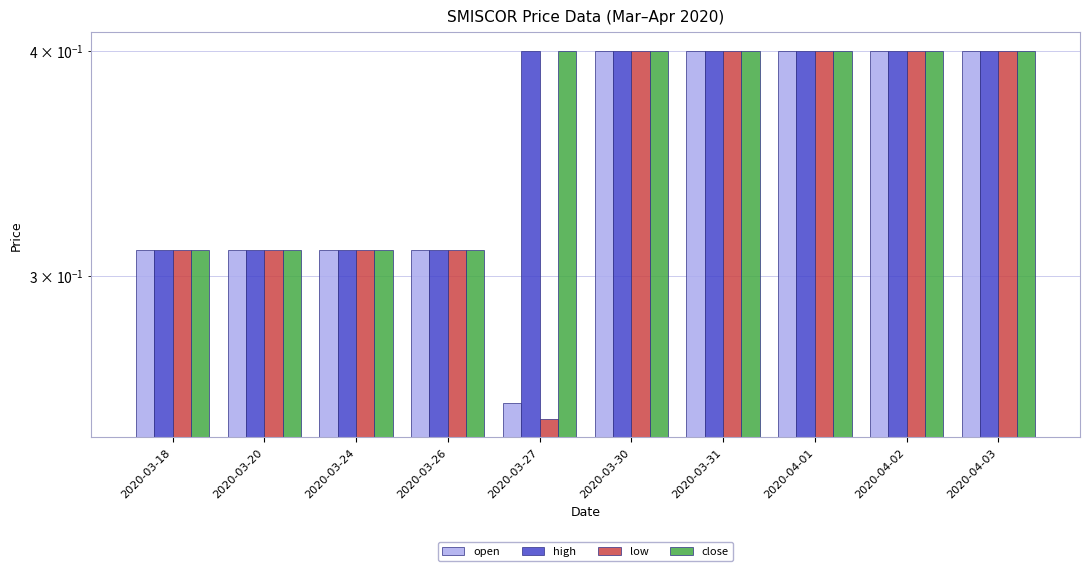

Reading left to right, what are all the values shown in this chart?

open: 0.3	0.3	0.3	0.3	0.3	0.4	0.4	0.4	0.4	0.4
high: 0.3	0.3	0.3	0.3	0.4	0.4	0.4	0.4	0.4	0.4
low: 0.3	0.3	0.3	0.3	0.2	0.4	0.4	0.4	0.4	0.4
close: 0.3	0.3	0.3	0.3	0.4	0.4	0.4	0.4	0.4	0.4